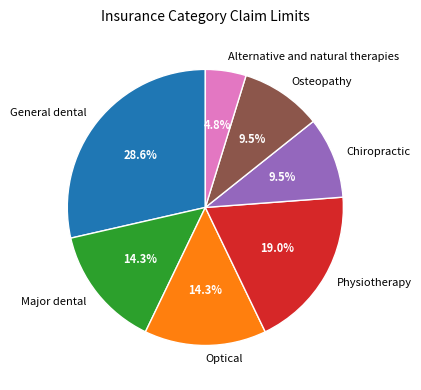

Which slice is the smallest?

Alternative and natural therapies